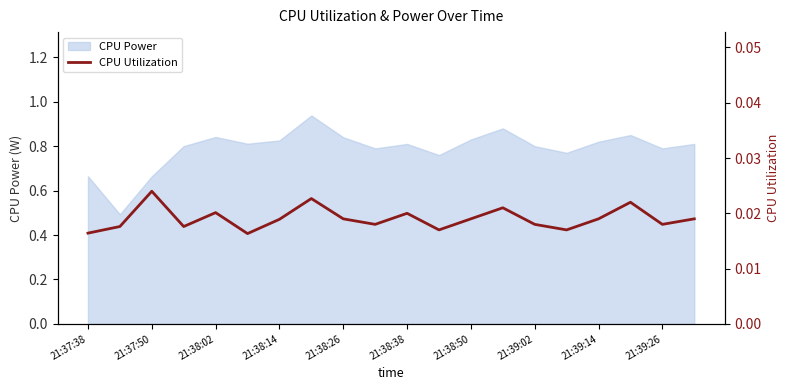

The CPU Power series shows 0.8 at 21:38:38. True or false?

True